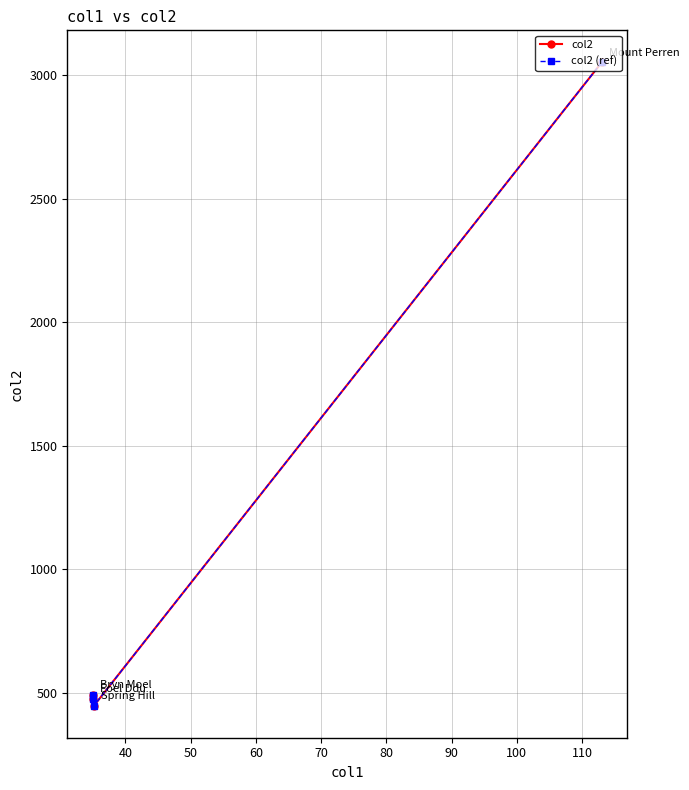

Is this an area chart (filled region under the line)?

No